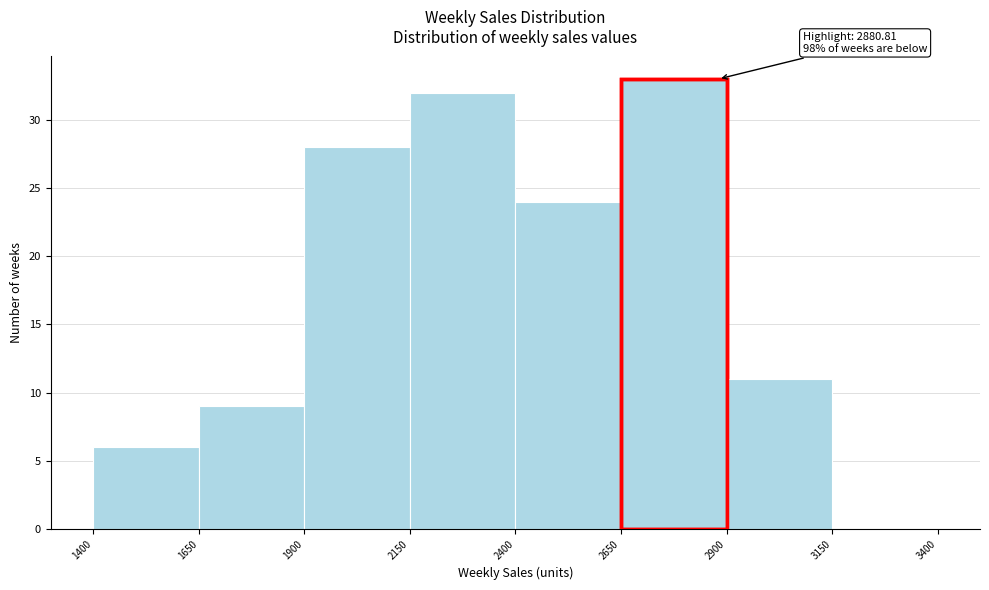

Over which range of the x-axis is the bar tallest?

2650 to 2900